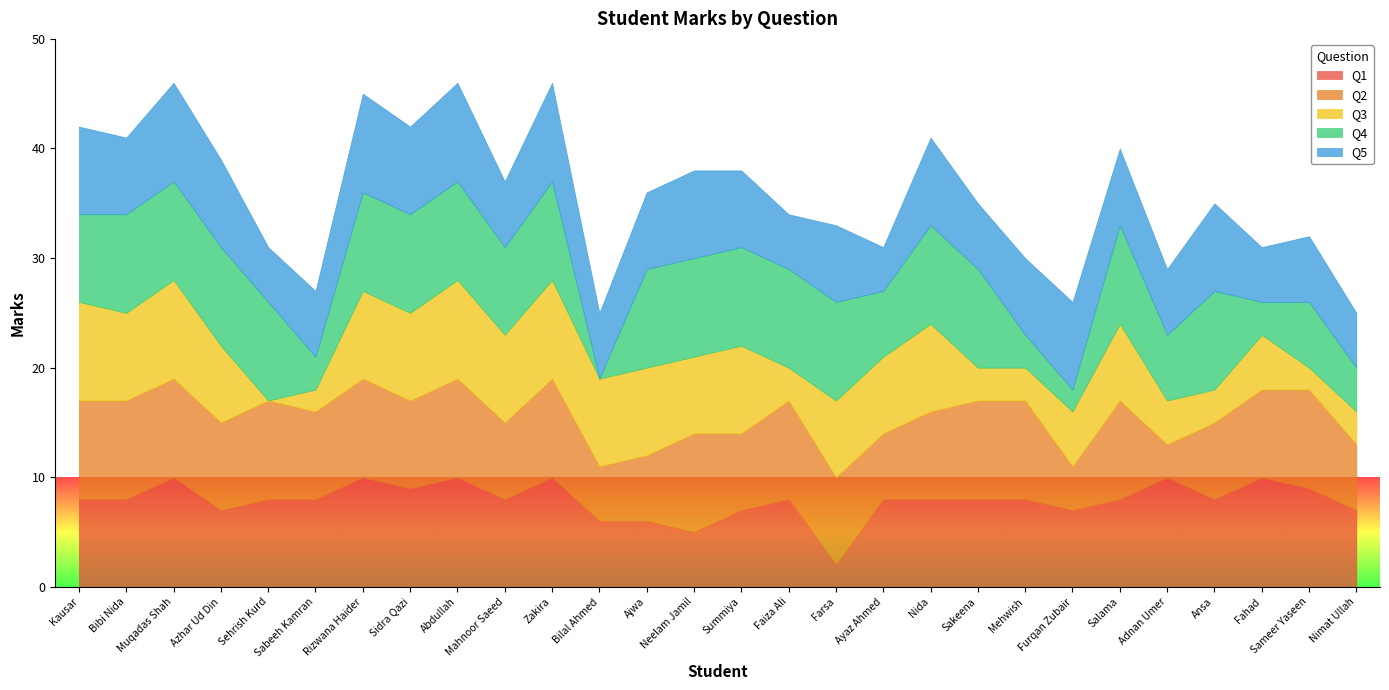

Count the Q5 values in the range 6 to 8.

19